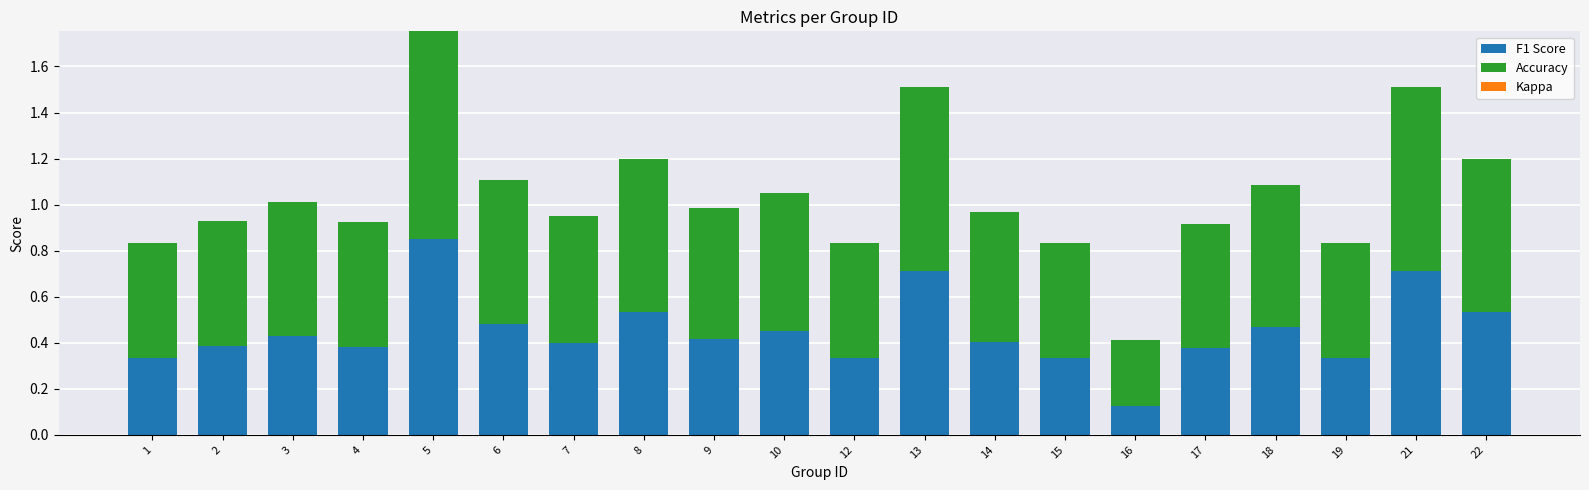

At which category is the sum across all series the highest?

5